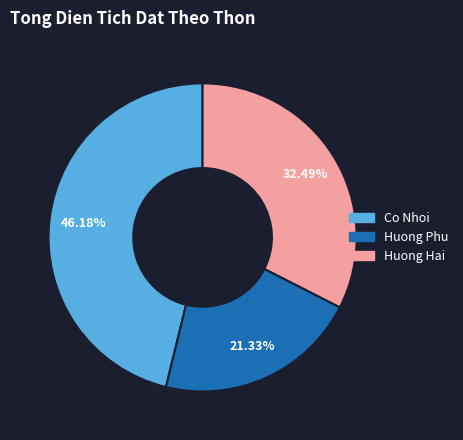

Is there any slice that represents more than half of the pie?

No